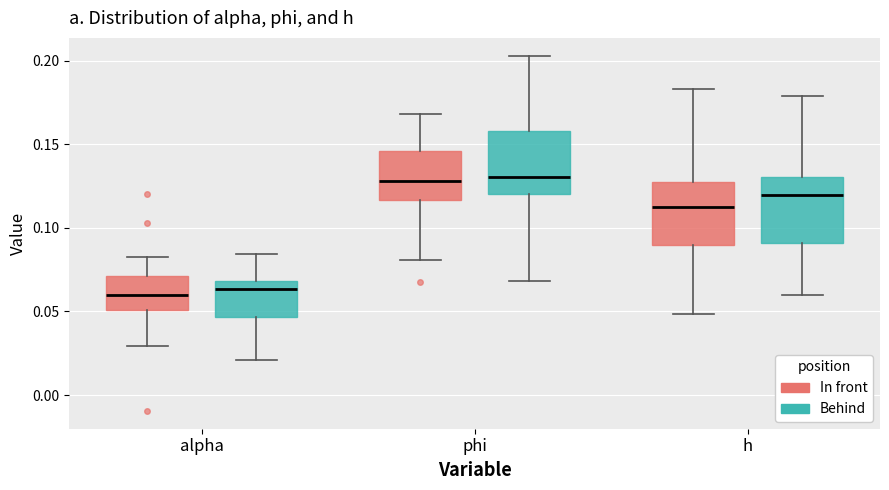

Reading left to right, transcribe this box plot: for each box, give where its median line is, the range the box spans, and where its two whiskers end, as read against the y-axis. The values are not printed on the chart, so give them approximately, as read against the axis.

alpha (In front): median 0.060, box 0.050 to 0.070, whiskers 0.030 to 0.080
alpha (Behind): median 0.065, box 0.045 to 0.070, whiskers 0.020 to 0.085
phi (In front): median 0.130, box 0.115 to 0.145, whiskers 0.080 to 0.170
phi (Behind): median 0.130, box 0.120 to 0.160, whiskers 0.070 to 0.205
h (In front): median 0.110, box 0.090 to 0.125, whiskers 0.050 to 0.185
h (Behind): median 0.120, box 0.090 to 0.130, whiskers 0.060 to 0.180